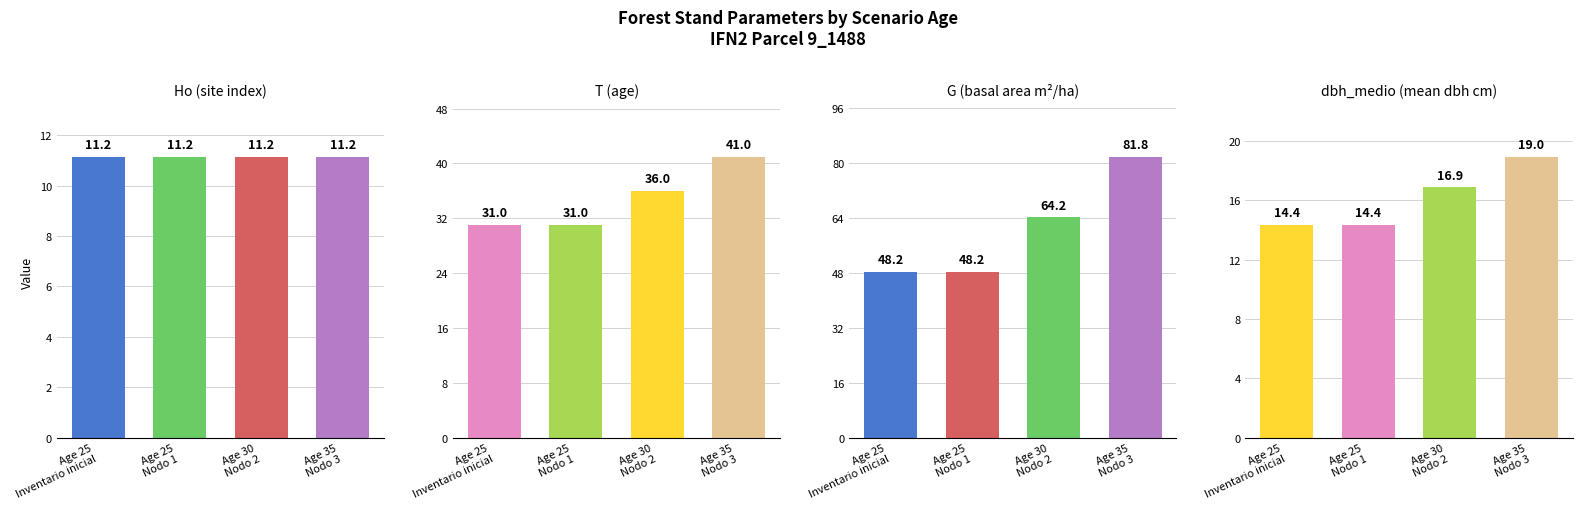

Which has a higher value, Age 25 Inventario inicial or Age 35 Nodo 3?

Age 35 Nodo 3